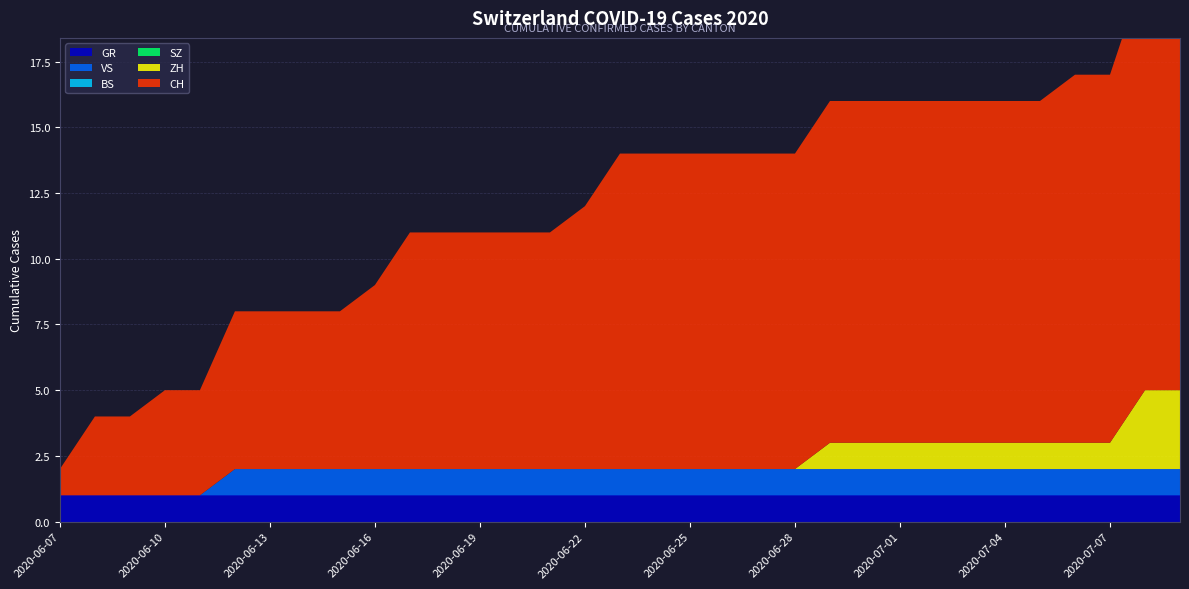

Reading right to left, transcribe all the data shown in this chart.

GR: 2020-07-09=1	2020-07-08=1	2020-07-07=1	2020-07-06=1	2020-07-05=1	2020-07-04=1	2020-07-03=1	2020-07-02=1	2020-07-01=1	2020-06-30=1	2020-06-29=1	2020-06-28=1	2020-06-27=1	2020-06-26=1	2020-06-25=1	2020-06-24=1	2020-06-23=1	2020-06-22=1	2020-06-21=1	2020-06-20=1	2020-06-19=1	2020-06-18=1	2020-06-17=1	2020-06-16=1	2020-06-15=1	2020-06-14=1	2020-06-13=1	2020-06-12=1	2020-06-11=1	2020-06-10=1	2020-06-09=1	2020-06-08=1	2020-06-07=1
VS: 2020-07-09=1	2020-07-08=1	2020-07-07=1	2020-07-06=1	2020-07-05=1	2020-07-04=1	2020-07-03=1	2020-07-02=1	2020-07-01=1	2020-06-30=1	2020-06-29=1	2020-06-28=1	2020-06-27=1	2020-06-26=1	2020-06-25=1	2020-06-24=1	2020-06-23=1	2020-06-22=1	2020-06-21=1	2020-06-20=1	2020-06-19=1	2020-06-18=1	2020-06-17=1	2020-06-16=1	2020-06-15=1	2020-06-14=1	2020-06-13=1	2020-06-12=1	2020-06-11=0	2020-06-10=0	2020-06-09=0	2020-06-08=0	2020-06-07=0
BS: 2020-07-09=0	2020-07-08=0	2020-07-07=0	2020-07-06=0	2020-07-05=0	2020-07-04=0	2020-07-03=0	2020-07-02=0	2020-07-01=0	2020-06-30=0	2020-06-29=0	2020-06-28=0	2020-06-27=0	2020-06-26=0	2020-06-25=0	2020-06-24=0	2020-06-23=0	2020-06-22=0	2020-06-21=0	2020-06-20=0	2020-06-19=0	2020-06-18=0	2020-06-17=0	2020-06-16=0	2020-06-15=0	2020-06-14=0	2020-06-13=0	2020-06-12=0	2020-06-11=0	2020-06-10=0	2020-06-09=0	2020-06-08=0	2020-06-07=0
SZ: 2020-07-09=0	2020-07-08=0	2020-07-07=0	2020-07-06=0	2020-07-05=0	2020-07-04=0	2020-07-03=0	2020-07-02=0	2020-07-01=0	2020-06-30=0	2020-06-29=0	2020-06-28=0	2020-06-27=0	2020-06-26=0	2020-06-25=0	2020-06-24=0	2020-06-23=0	2020-06-22=0	2020-06-21=0	2020-06-20=0	2020-06-19=0	2020-06-18=0	2020-06-17=0	2020-06-16=0	2020-06-15=0	2020-06-14=0	2020-06-13=0	2020-06-12=0	2020-06-11=0	2020-06-10=0	2020-06-09=0	2020-06-08=0	2020-06-07=0
ZH: 2020-07-09=3	2020-07-08=3	2020-07-07=1	2020-07-06=1	2020-07-05=1	2020-07-04=1	2020-07-03=1	2020-07-02=1	2020-07-01=1	2020-06-30=1	2020-06-29=1	2020-06-28=0	2020-06-27=0	2020-06-26=0	2020-06-25=0	2020-06-24=0	2020-06-23=0	2020-06-22=0	2020-06-21=0	2020-06-20=0	2020-06-19=0	2020-06-18=0	2020-06-17=0	2020-06-16=0	2020-06-15=0	2020-06-14=0	2020-06-13=0	2020-06-12=0	2020-06-11=0	2020-06-10=0	2020-06-09=0	2020-06-08=0	2020-06-07=0
CH: 2020-07-09=16	2020-07-08=16	2020-07-07=14	2020-07-06=14	2020-07-05=13	2020-07-04=13	2020-07-03=13	2020-07-02=13	2020-07-01=13	2020-06-30=13	2020-06-29=13	2020-06-28=12	2020-06-27=12	2020-06-26=12	2020-06-25=12	2020-06-24=12	2020-06-23=12	2020-06-22=10	2020-06-21=9	2020-06-20=9	2020-06-19=9	2020-06-18=9	2020-06-17=9	2020-06-16=7	2020-06-15=6	2020-06-14=6	2020-06-13=6	2020-06-12=6	2020-06-11=4	2020-06-10=4	2020-06-09=3	2020-06-08=3	2020-06-07=1